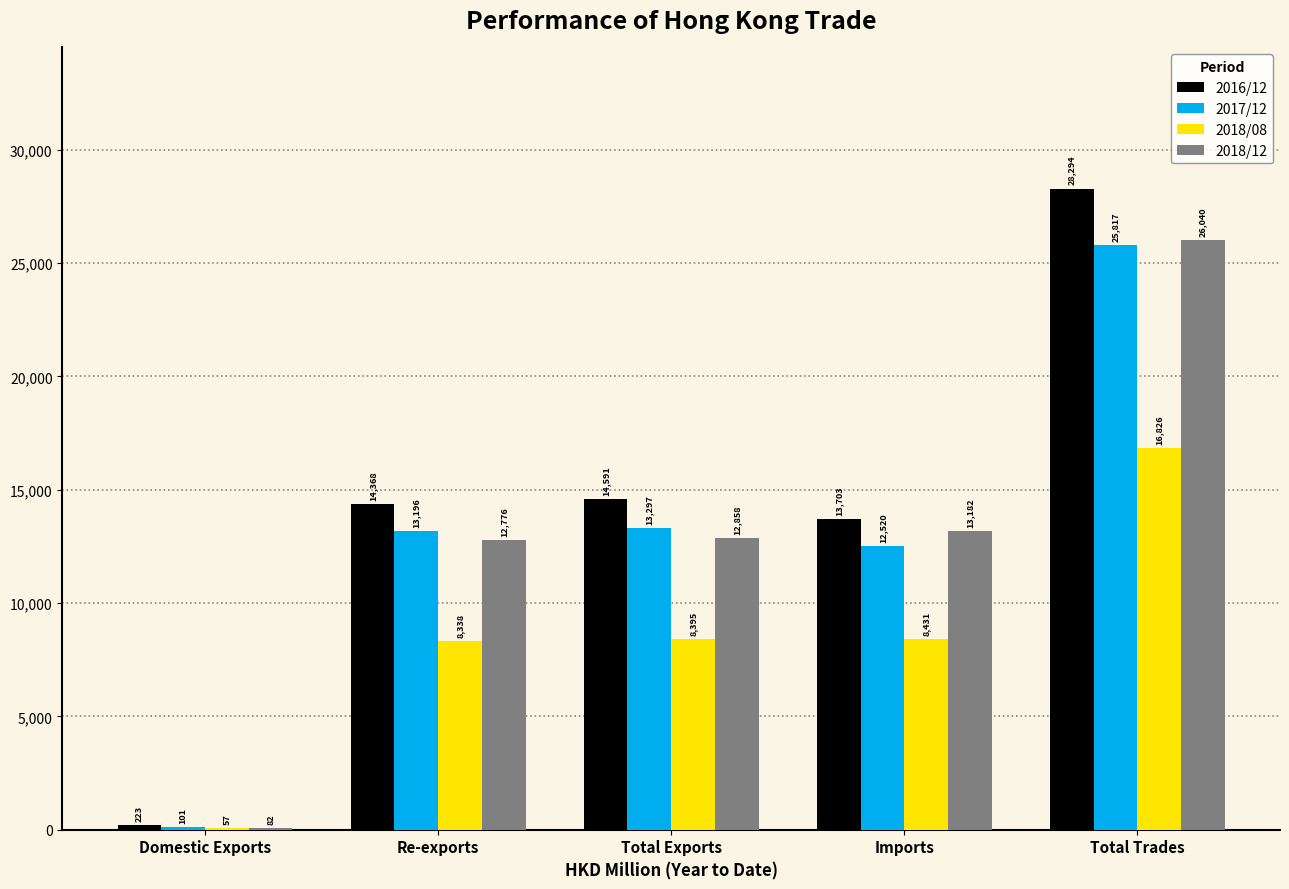

Which label corresponds to the largest value in the chart?

Total Trades